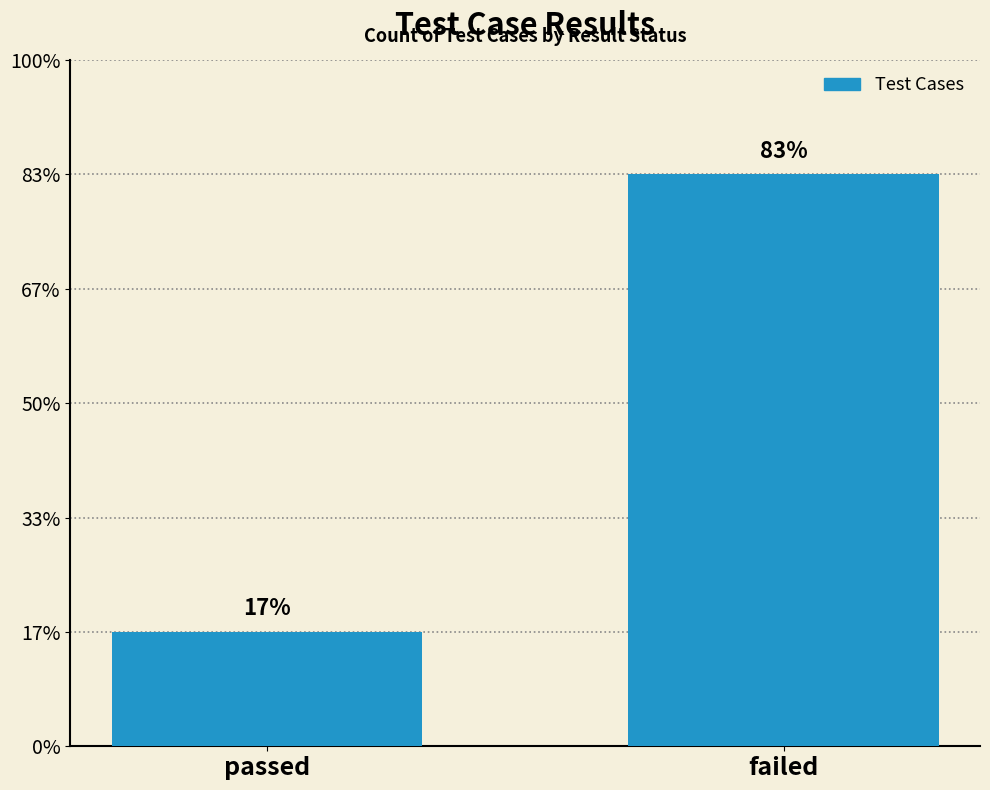

How many values are between 1 and 5?

2